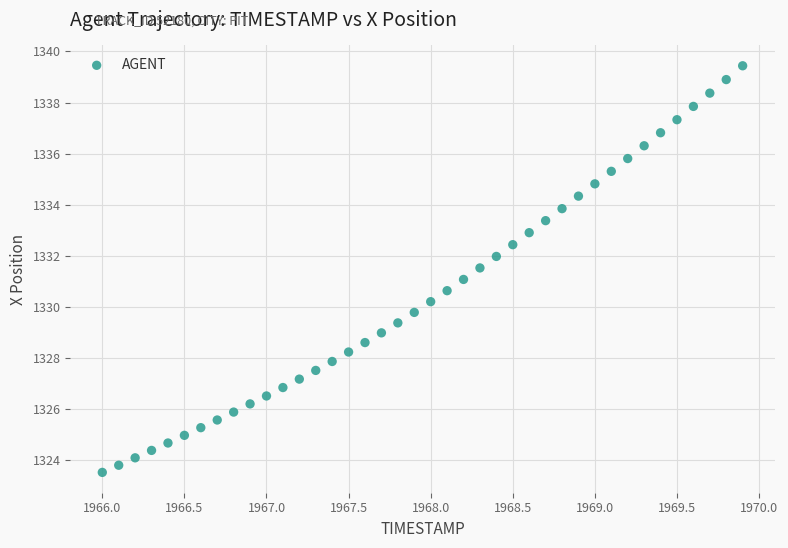

What is the range of X values (max minus min)?

3.9